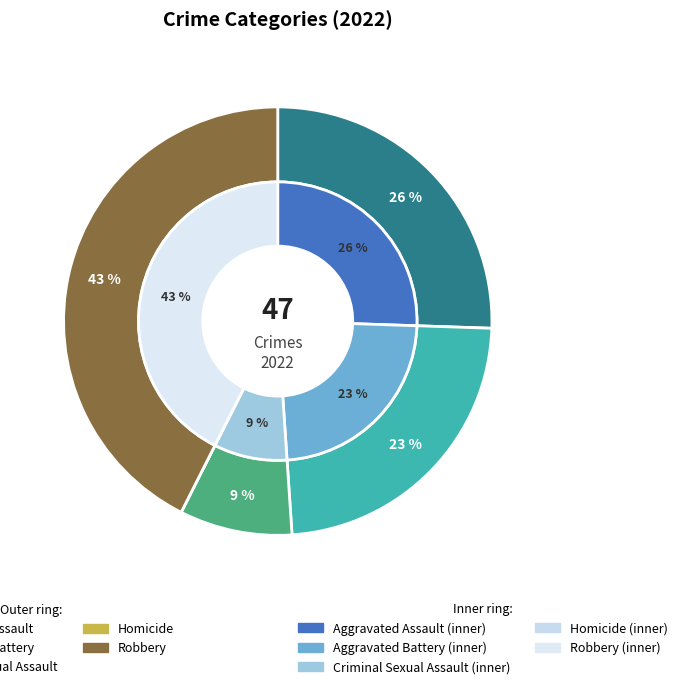

What is the change in value from Aggravated Assault to Criminal Sexual Assault?

-8